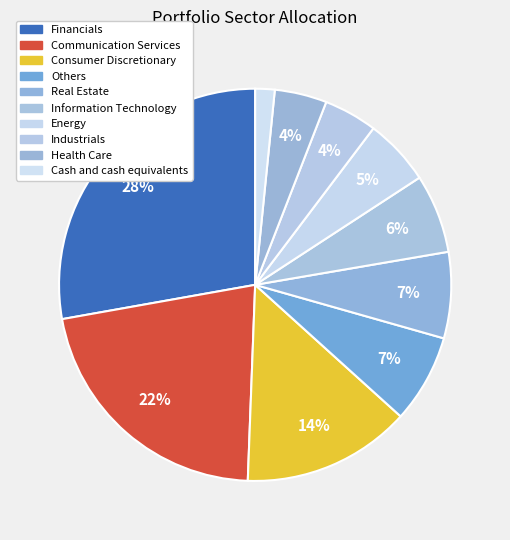

To the nearest percent, what is the average slice percentage?

10%